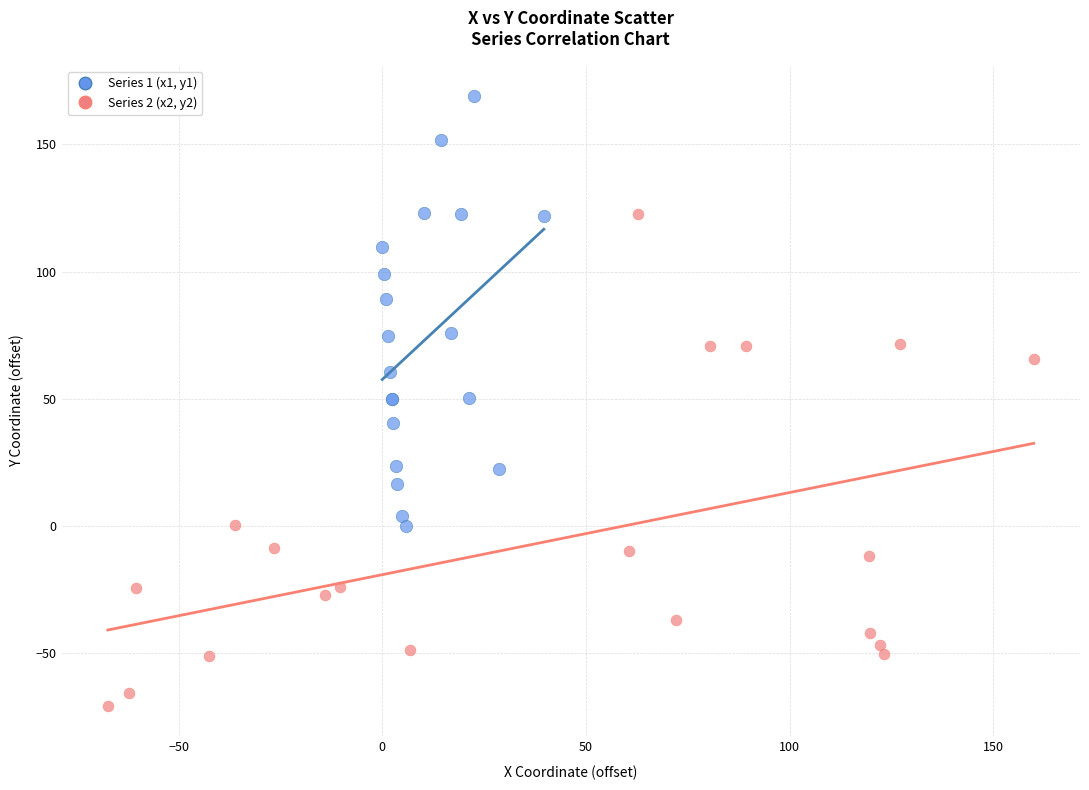

What are all the series names shown in the legend?

Series 1 (x1, y1), Series 2 (x2, y2)